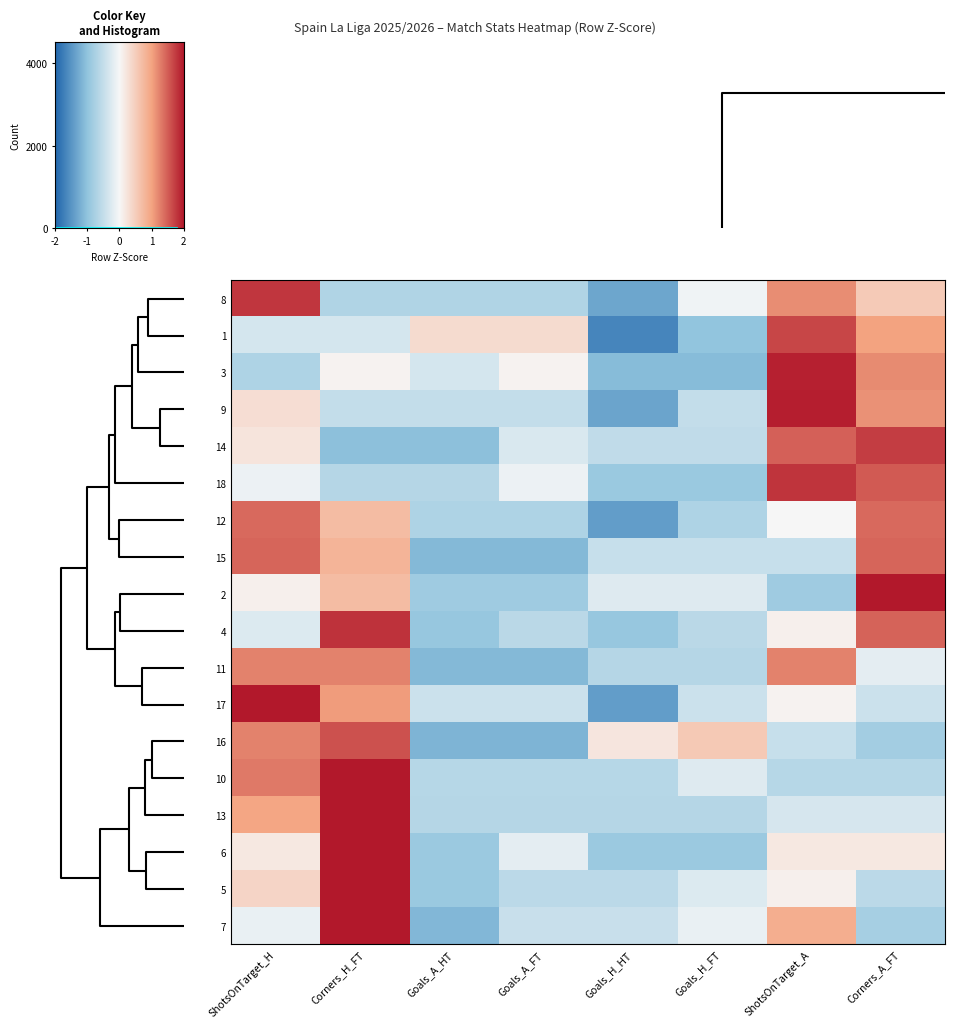

How many values in 7 are below zero?

6